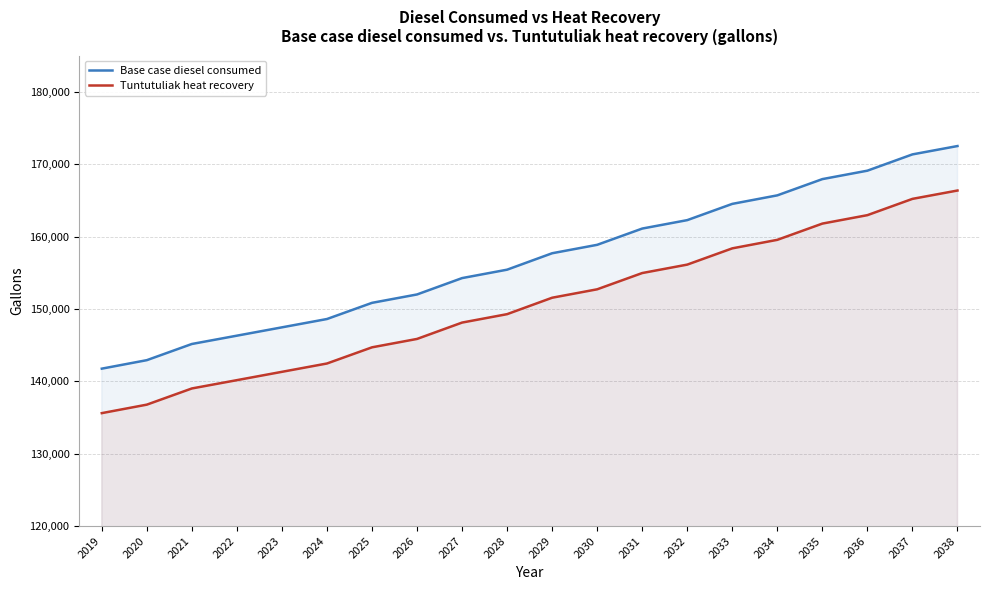

What is the total value across all series at 2020?

279693